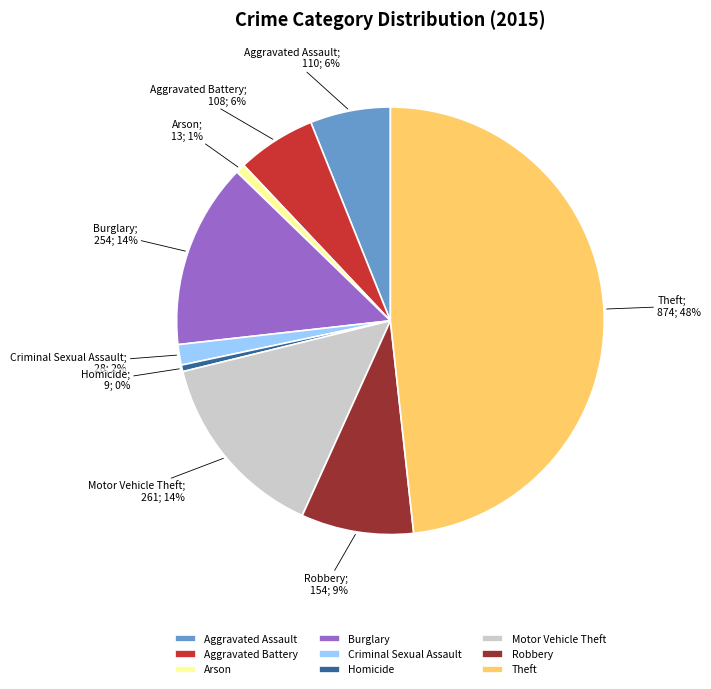

Approximately how many times larger is the value at Aggravated Assault compared to Motor Vehicle Theft?

0.4